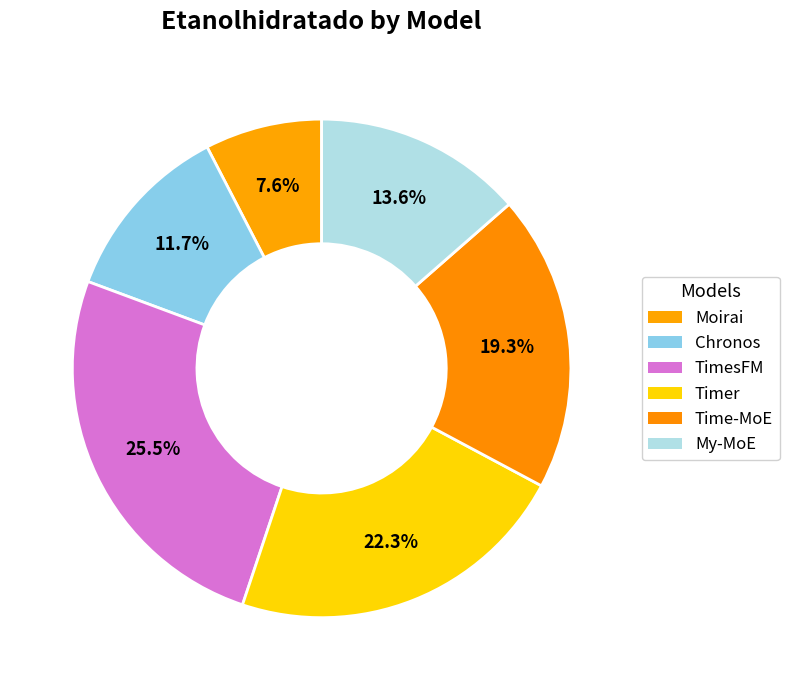

To the nearest percent, what is the difference between the largest and smallest slice percentages?

18%